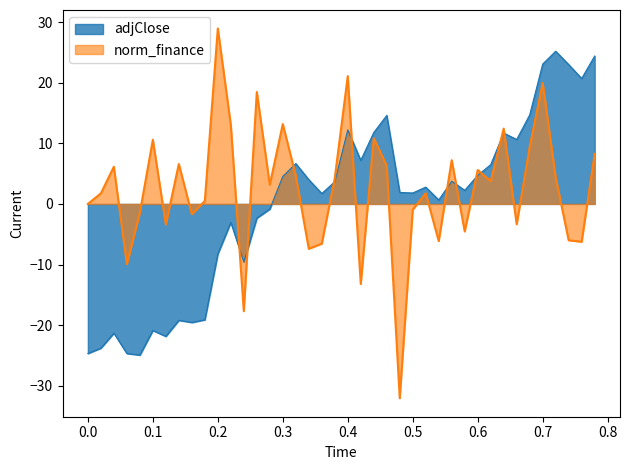

What is the minimum value for adjClose?

-24.9